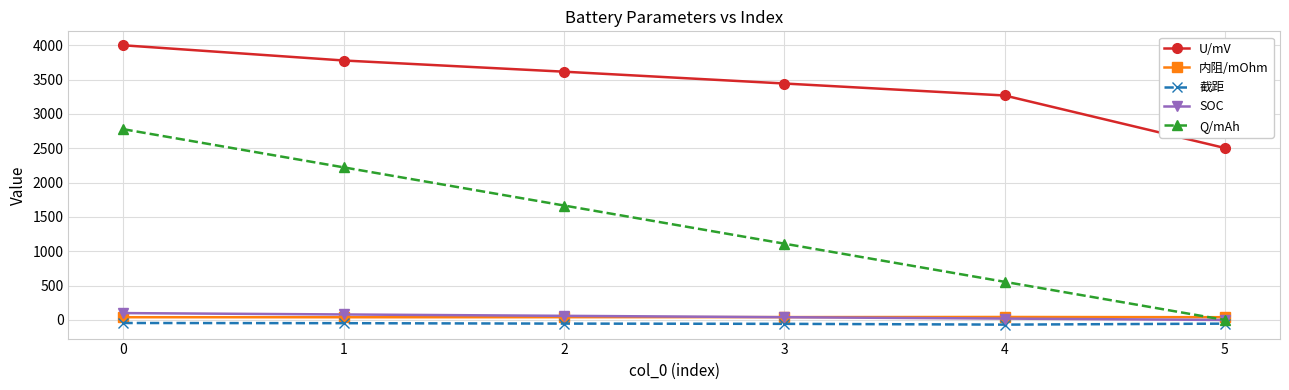

What is the total value across all series at 0?

6871.1